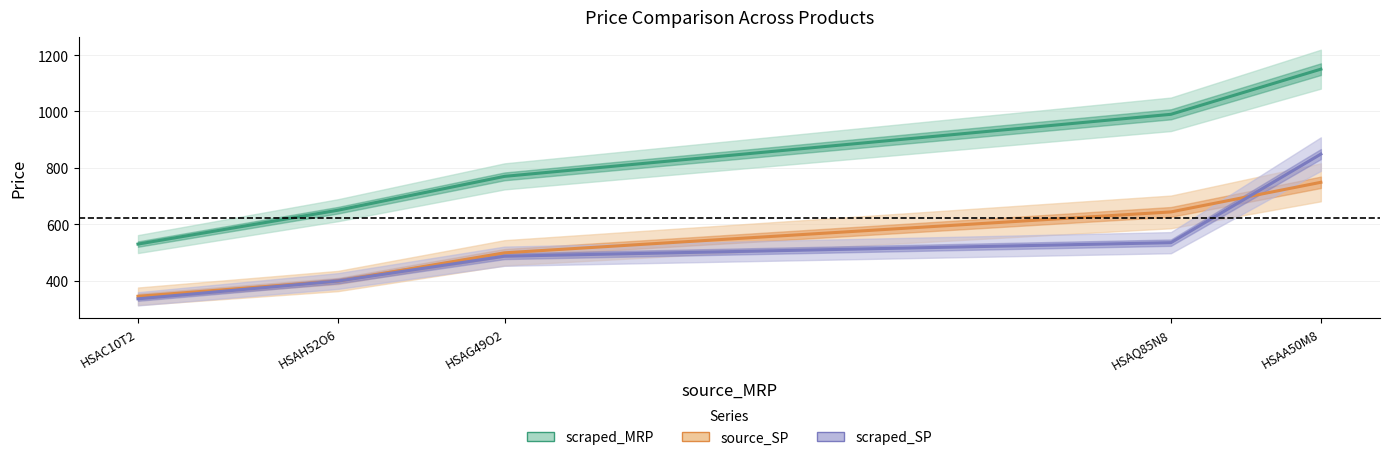

True or false: source_SP has a value of 644 at HSAQ85N8.

True